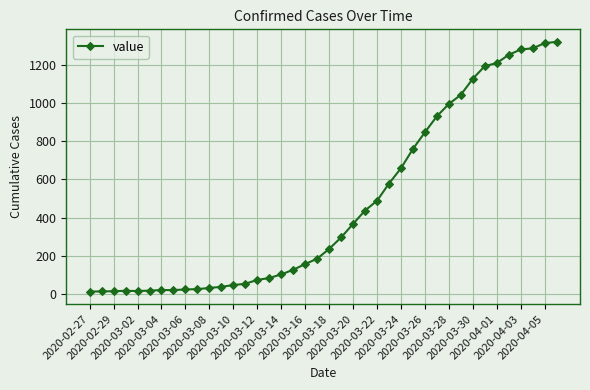

What is the difference between the maximum and second lowest values?

1305